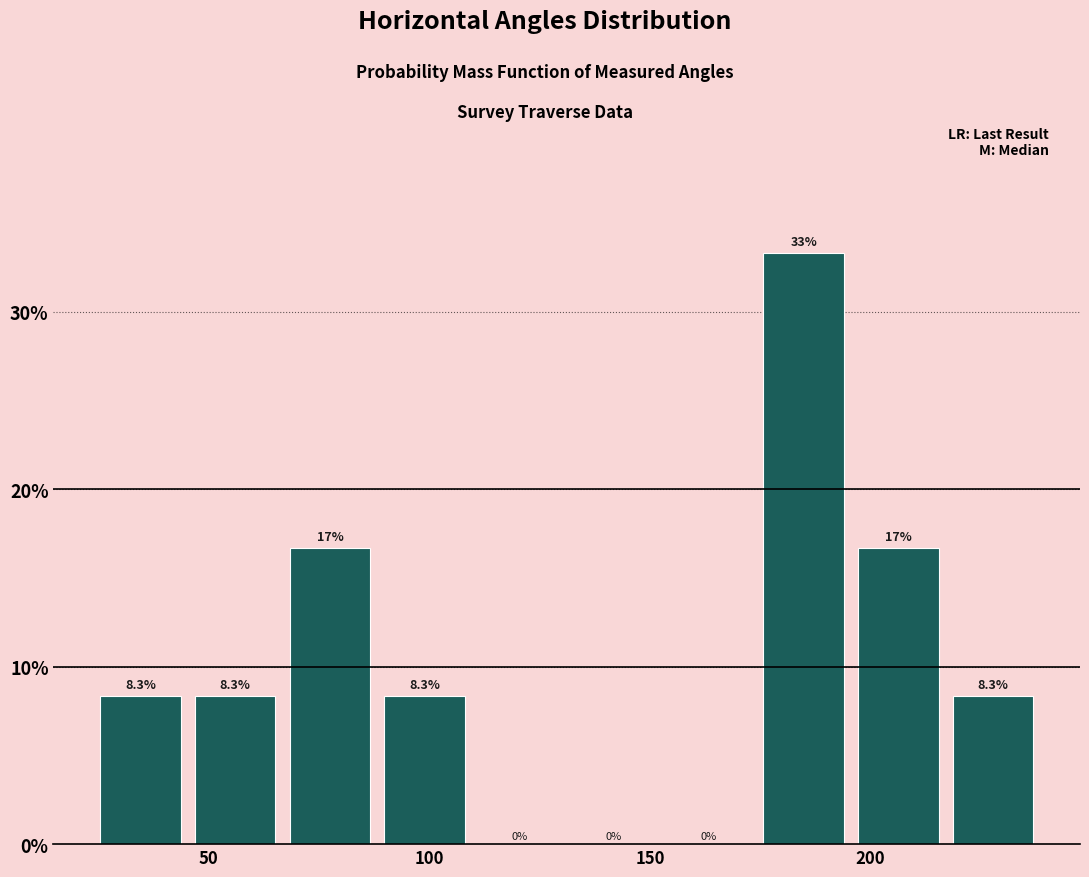

Which range on the x-axis has the tallest bar?

175 to 195